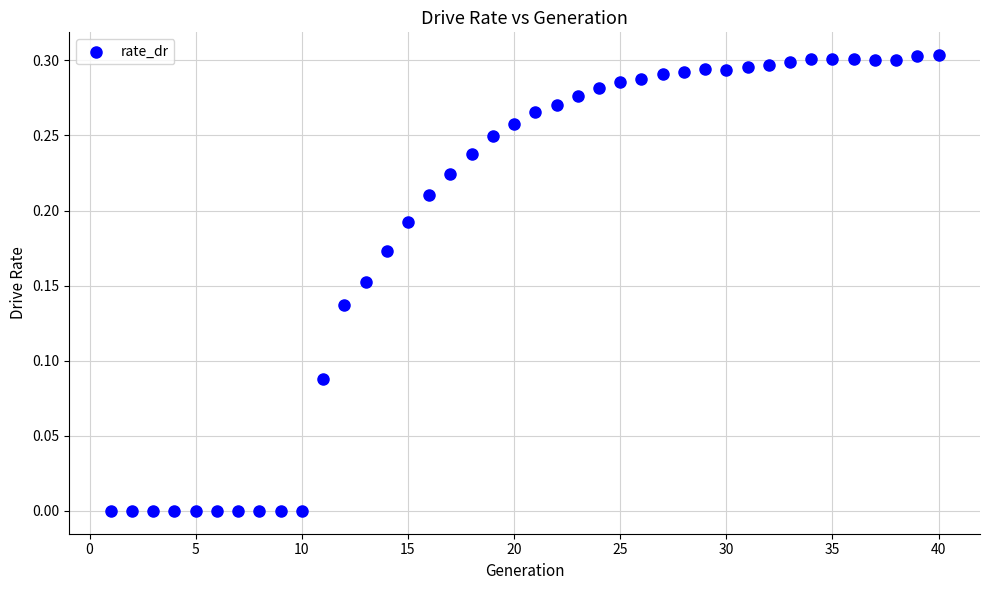

What is the range of X values (max minus min)?

39.0